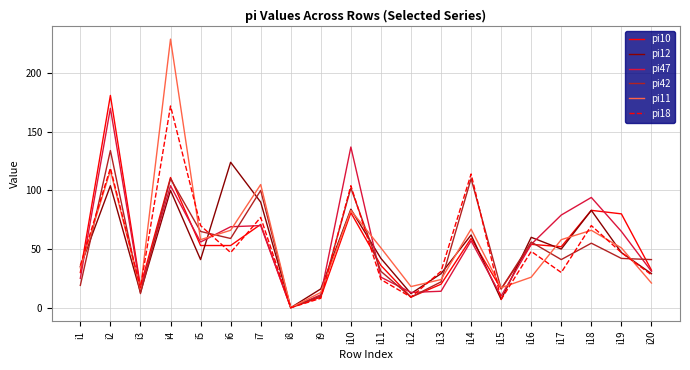

True or false: pi11 and pi42 cross at least once.

True